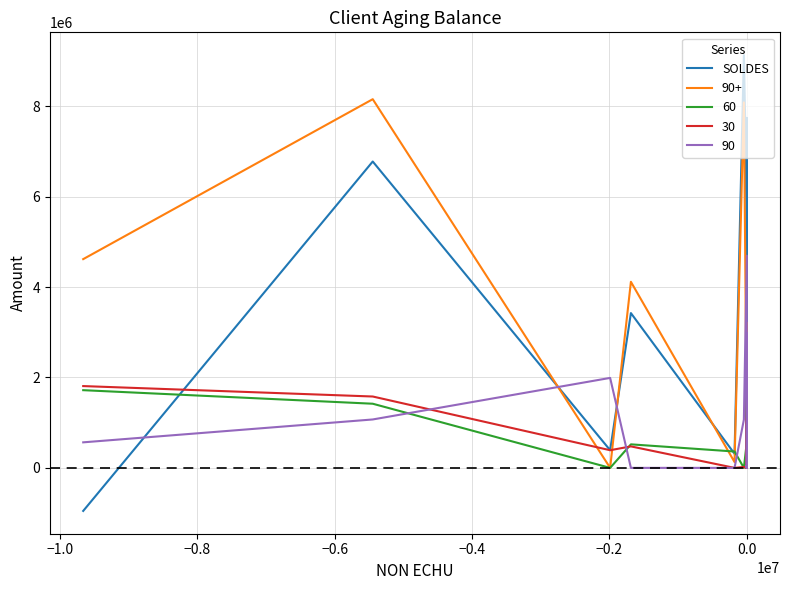

What is the difference between the maximum and minimum values?

10082216.0